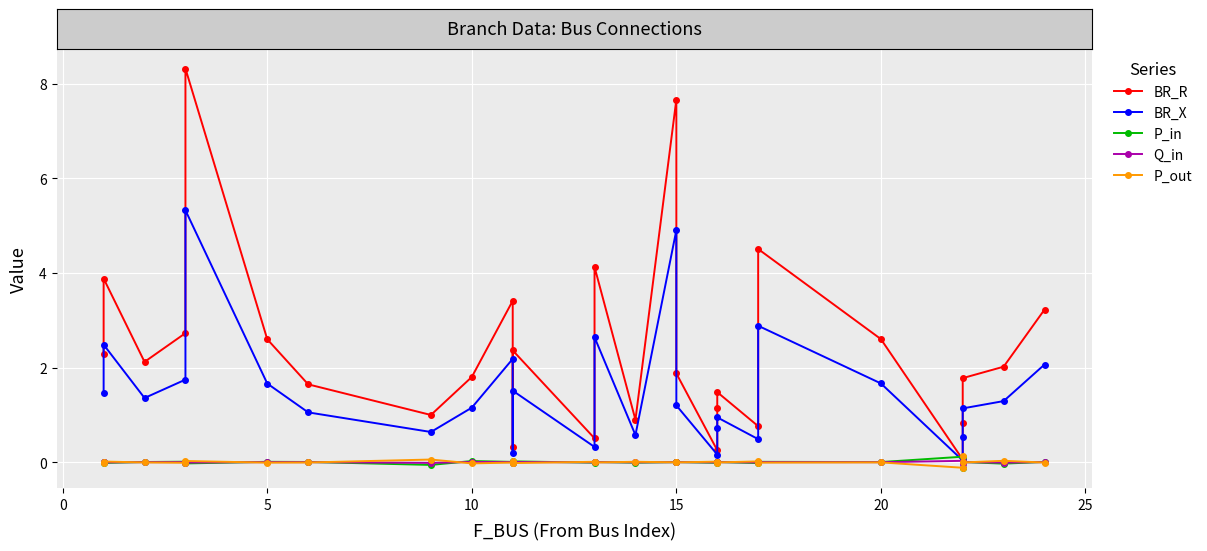

Which category has the highest value in the Q_in series?

23